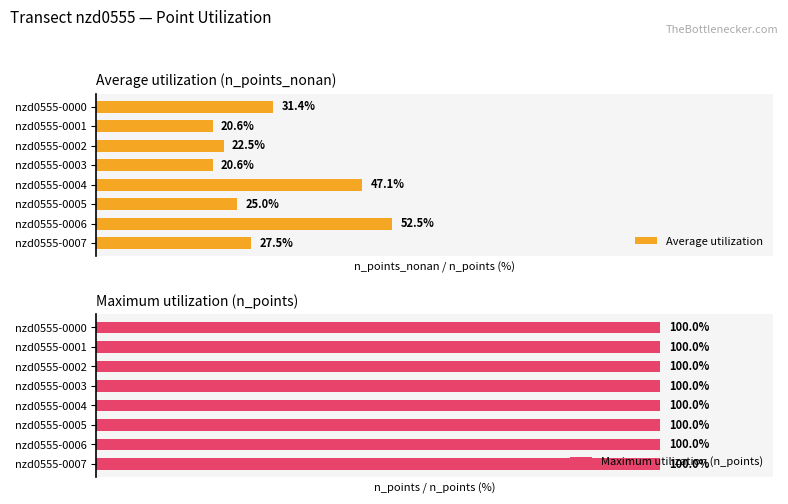

What is the average value of the Average utilization series?

30.9